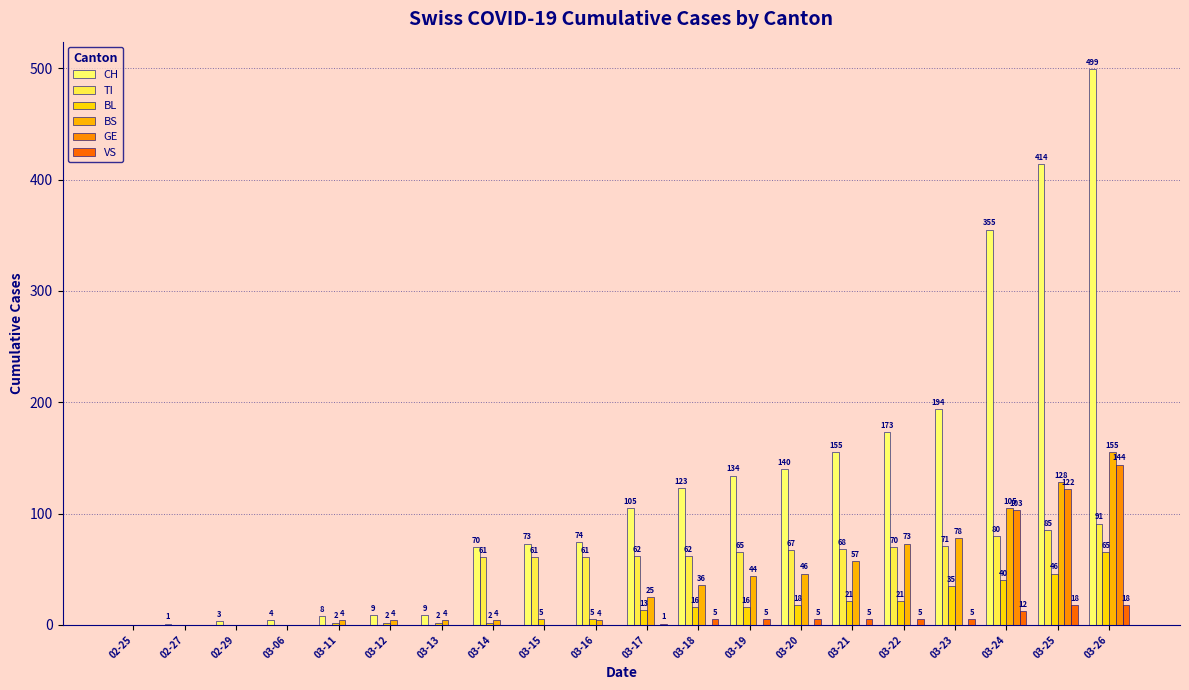

What is the difference between the BL values at 03-14 and 03-25?

44